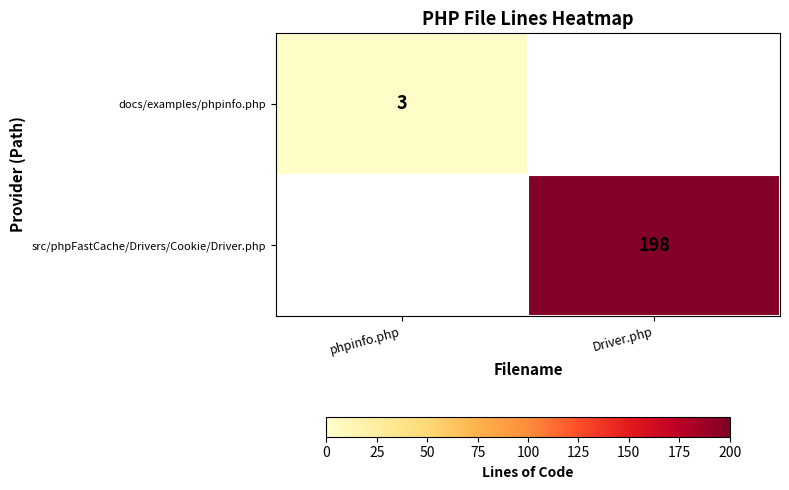

The value of src/phpFastCache/Drivers/Cookie/Driver.php at Driver.php is 300. True or false?

False